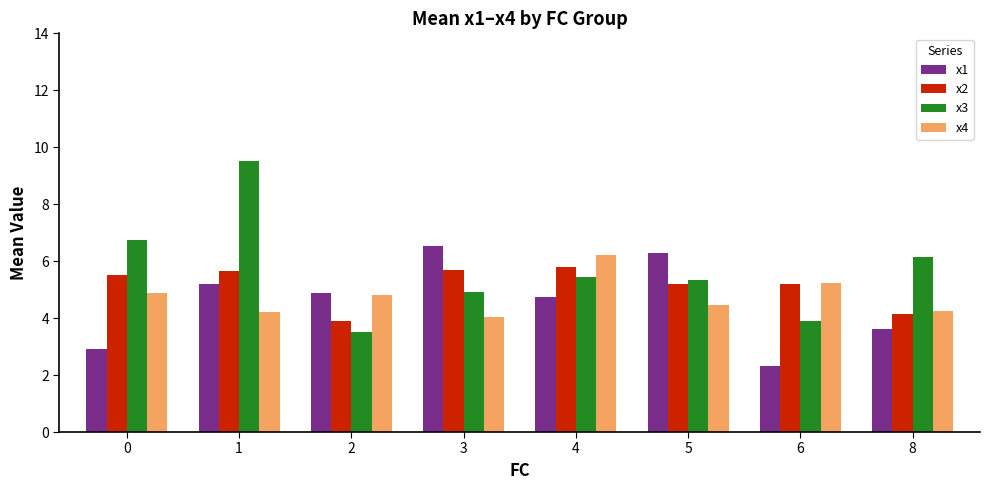

Rank the series by their maximum value, from lowest to highest.

x2, x4, x1, x3